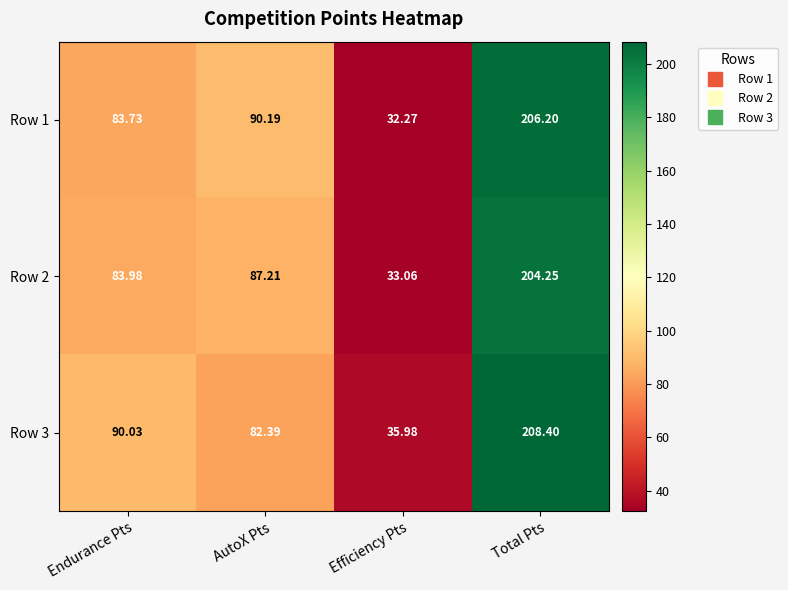

What is the spread (max minus min) of values at AutoX Pts?

7.8